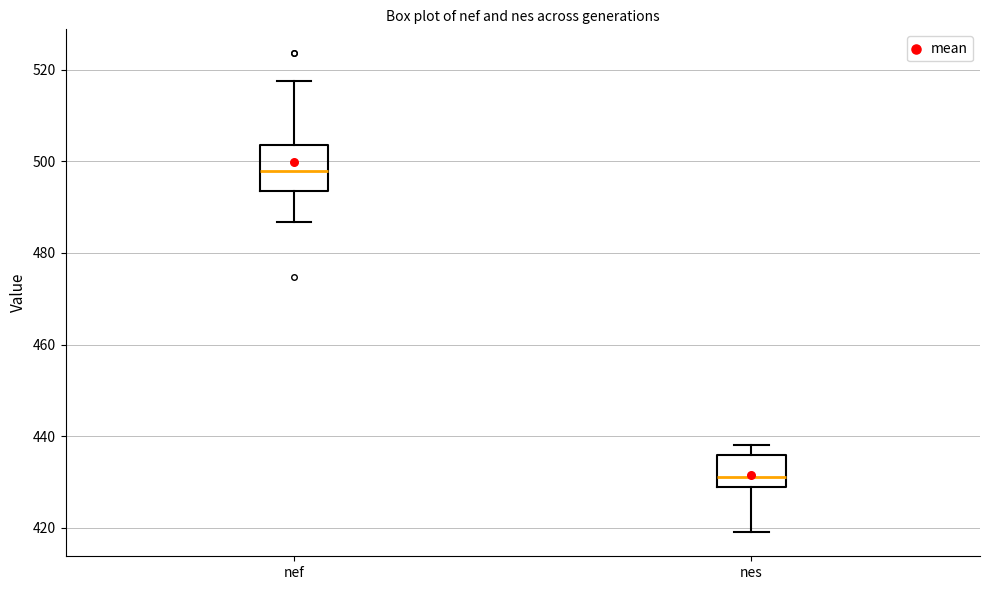

Where does the lower whisker of the box for nes end on the y-axis? The values are not printed on the chart, so give them approximately, as read against the axis.

418